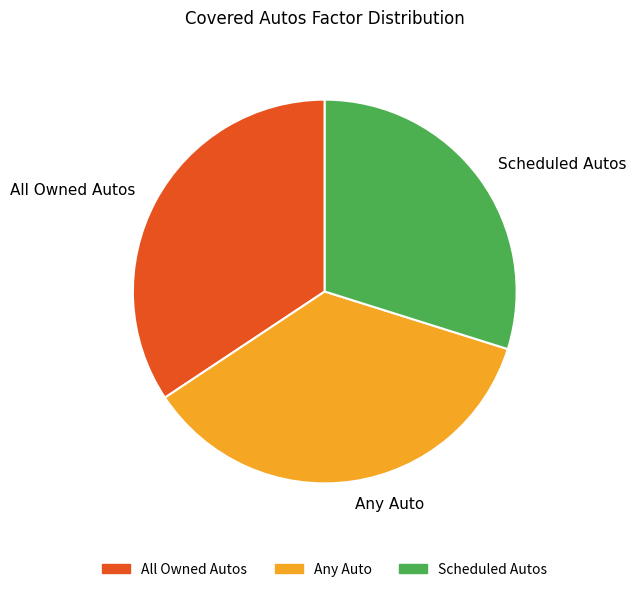

How many slices are in this pie chart?

3